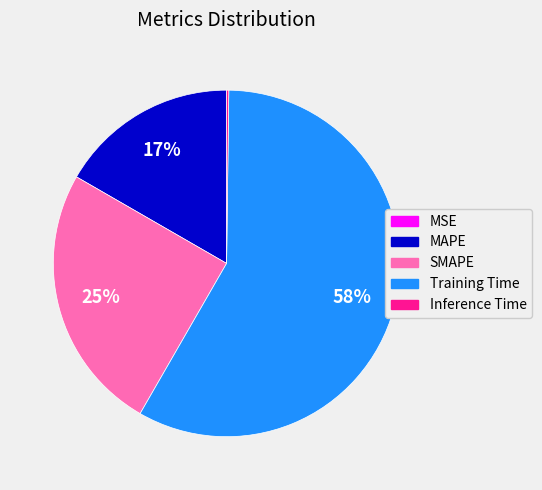

Is it true that MAPE is 17% of the pie?

True